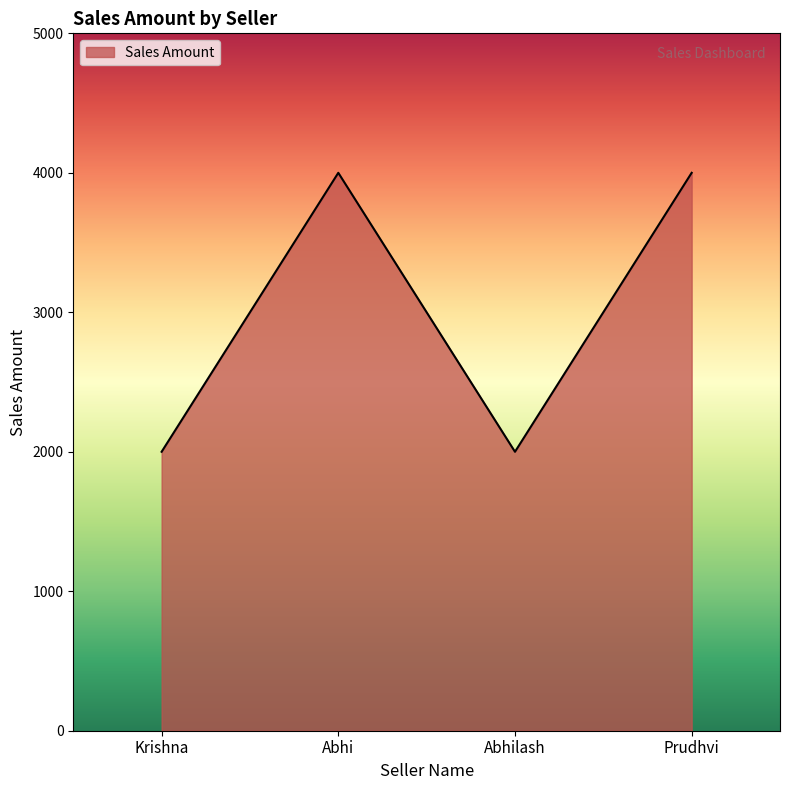

Is it true that the value at Abhi is 1931?

False